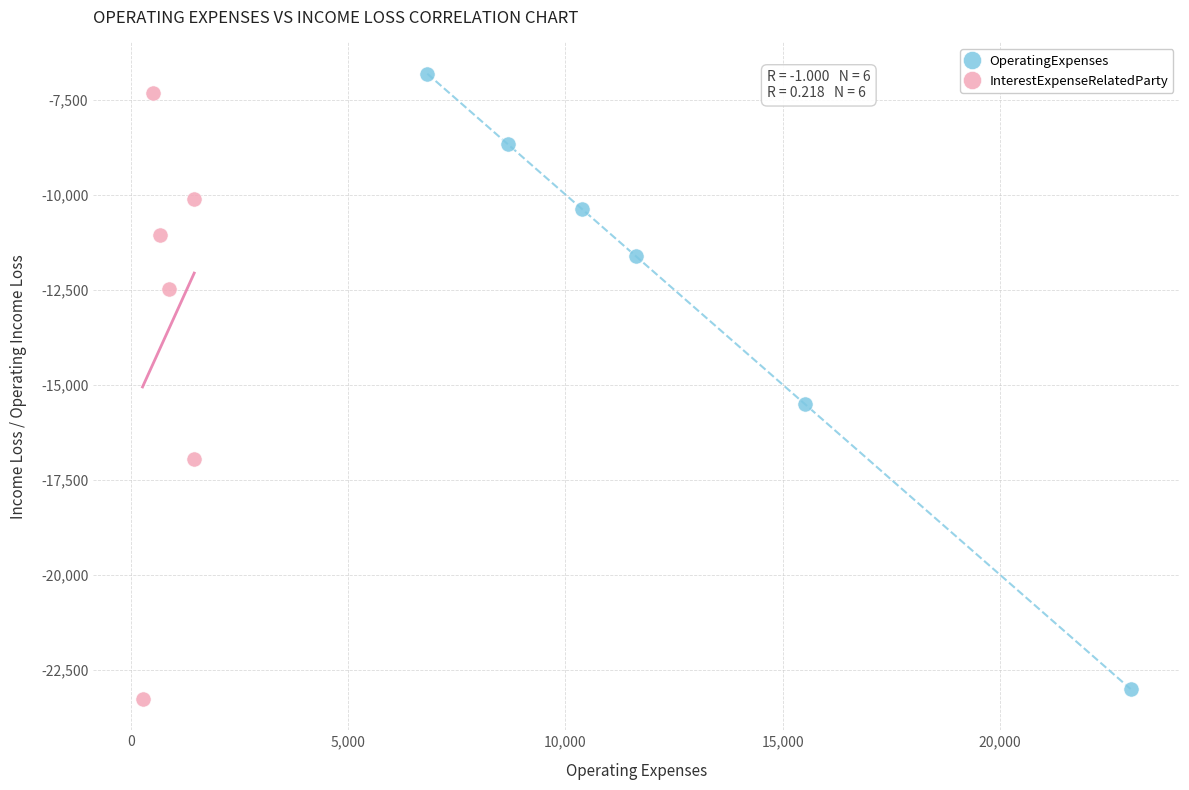

Which series contains the highest Y value?

OperatingExpenses